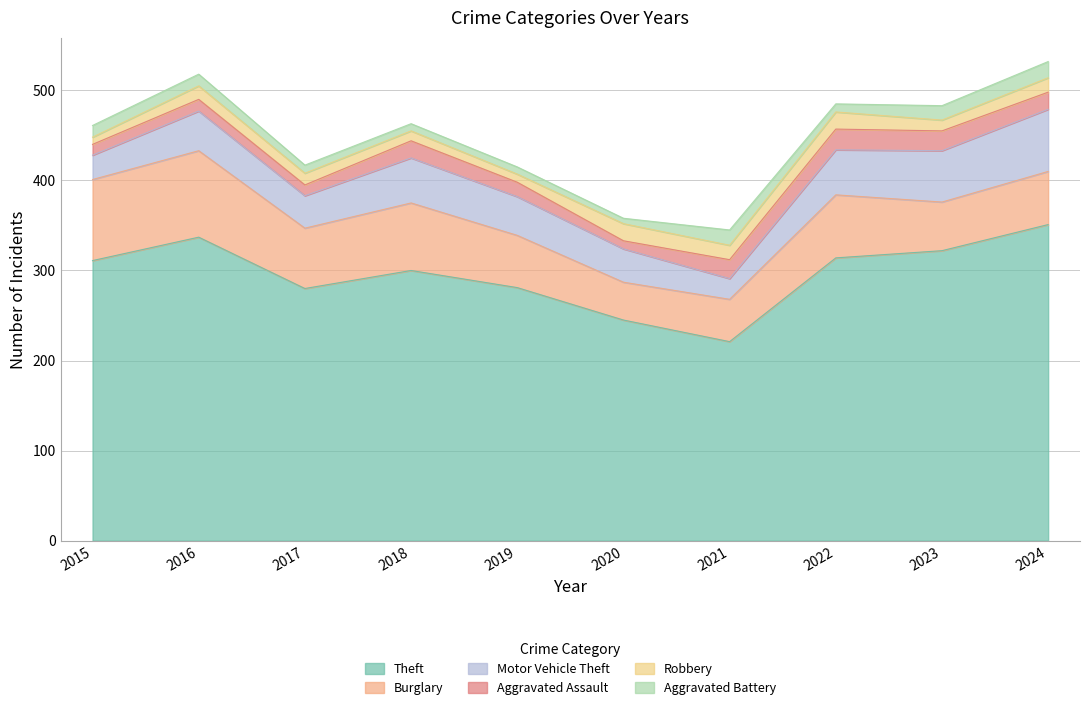

How many interior local valleys does the Aggravated Assault series have?

2